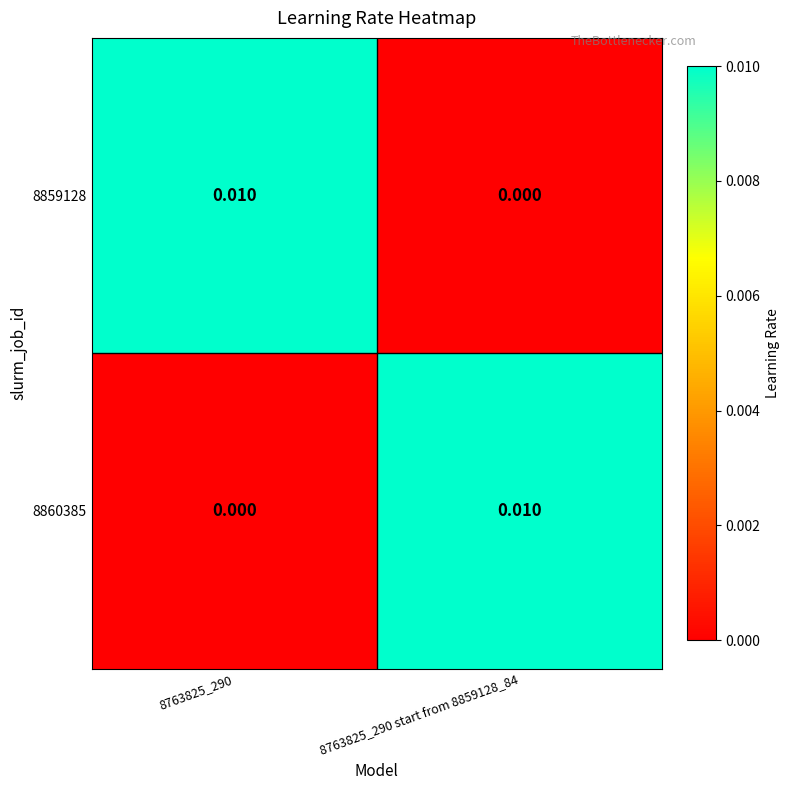

Is the value of 8859128 at 8763825_290 start from 8859128_84 greater than the value of 8860385 at 8763825_290 start from 8859128_84?

No